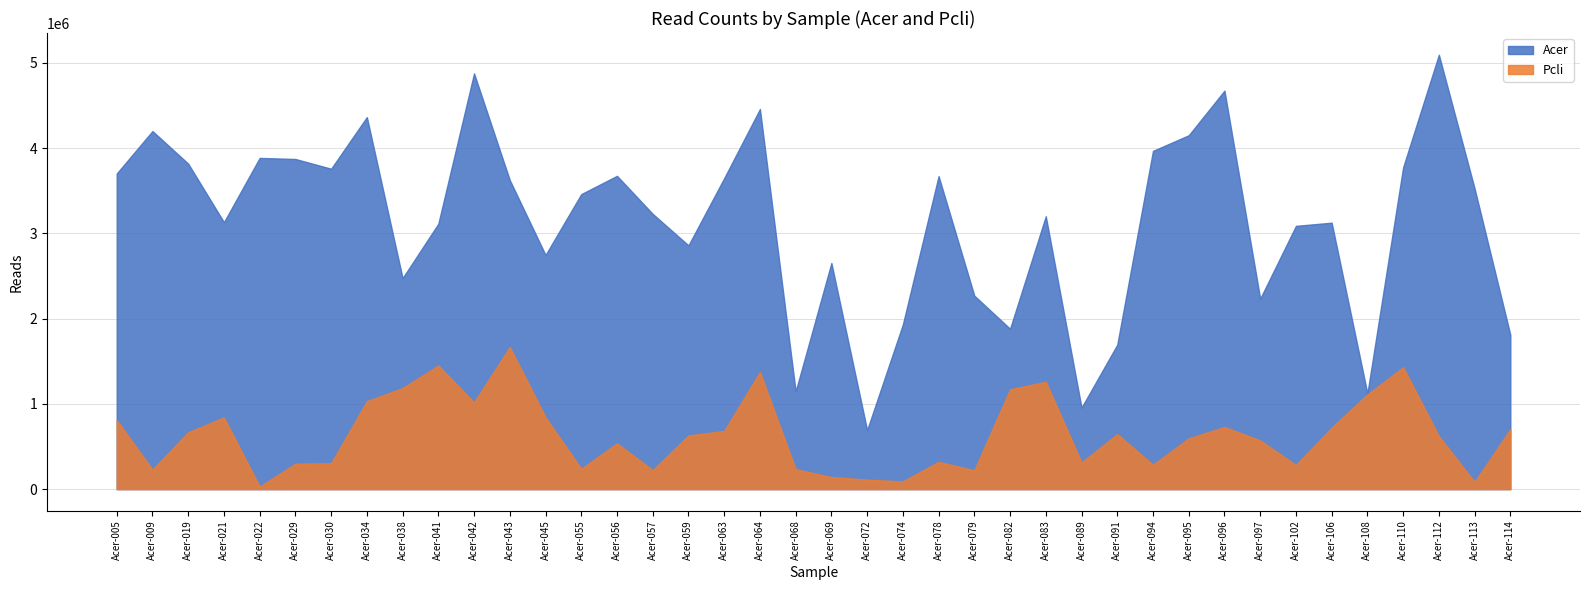

Rank the series at Acer-108 from highest to lowest value.

Acer, Pcli